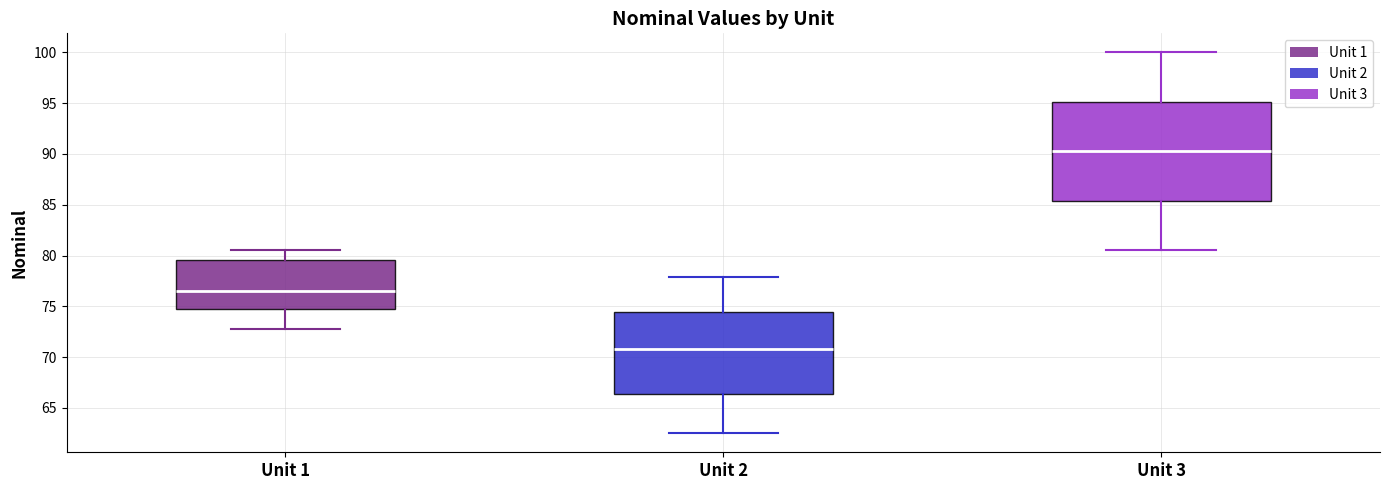

Reading left to right, read every box against the y-axis: the position of its median line, the range the box covers, and the ends of its whiskers. The values are not printed on the chart, so give them approximately, as read against the axis.

Unit 1: median 76.5, box 74.5 to 79.5, whiskers 73.0 to 80.5
Unit 2: median 71.0, box 66.5 to 74.5, whiskers 62.5 to 78.0
Unit 3: median 90.5, box 85.5 to 95.0, whiskers 80.5 to 100.0